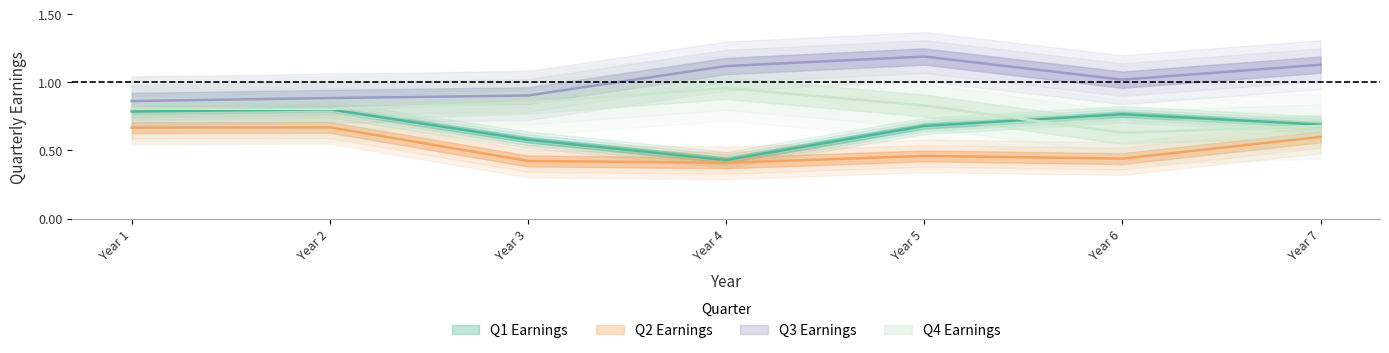

At which category does Q3 Earnings reach its first local valley?

Year 6